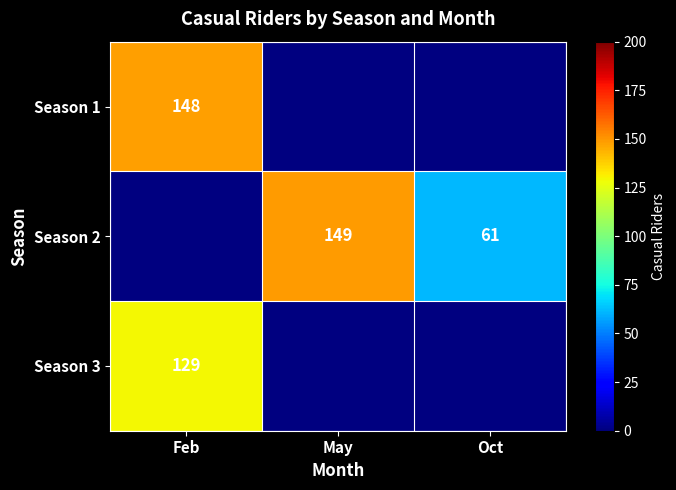

Is it true that Season 2 equals 83 at Oct?

False